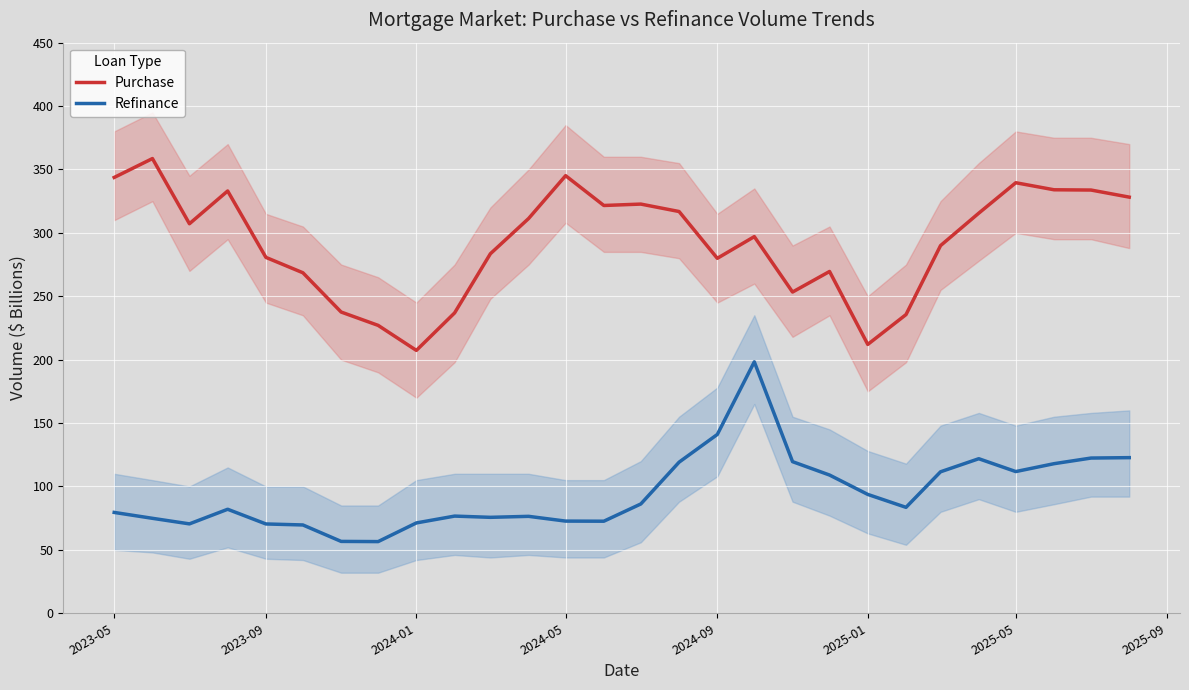

Which series has the widest spread of values?

Purchase